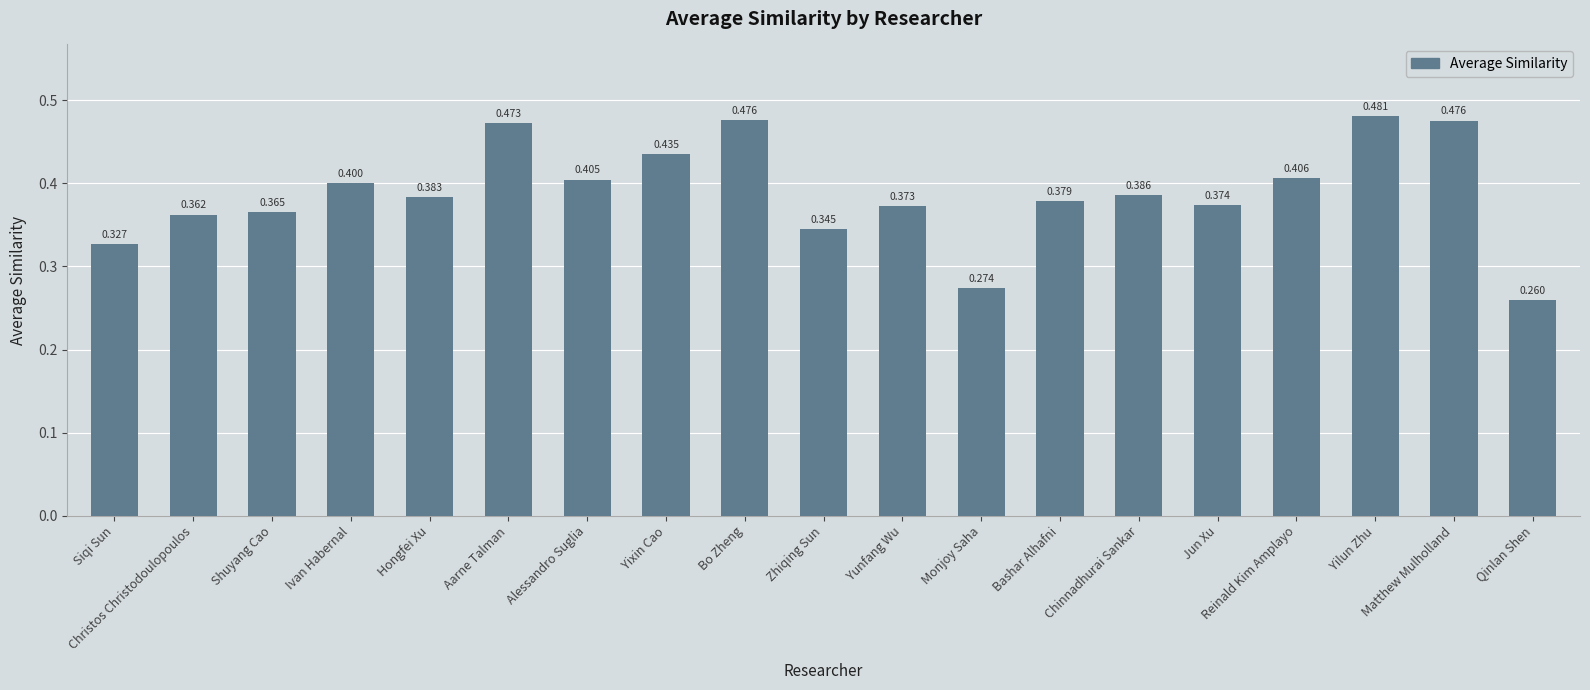

Where is the data nearest to the value 0?

Qinlan Shen